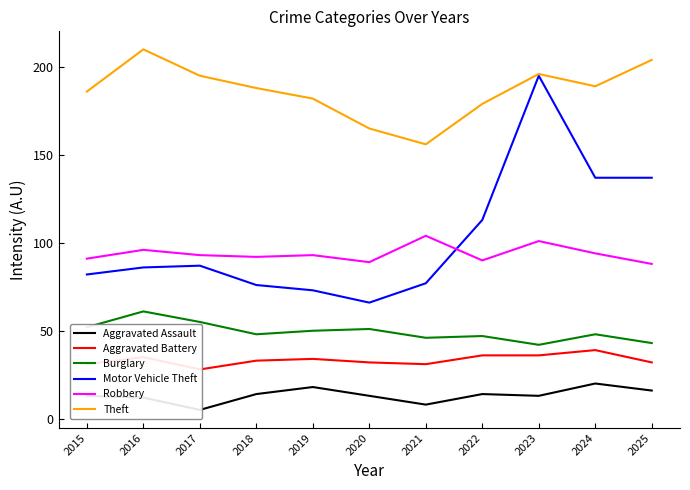

What is the value of the Burglary point at the 7th from the left?

46